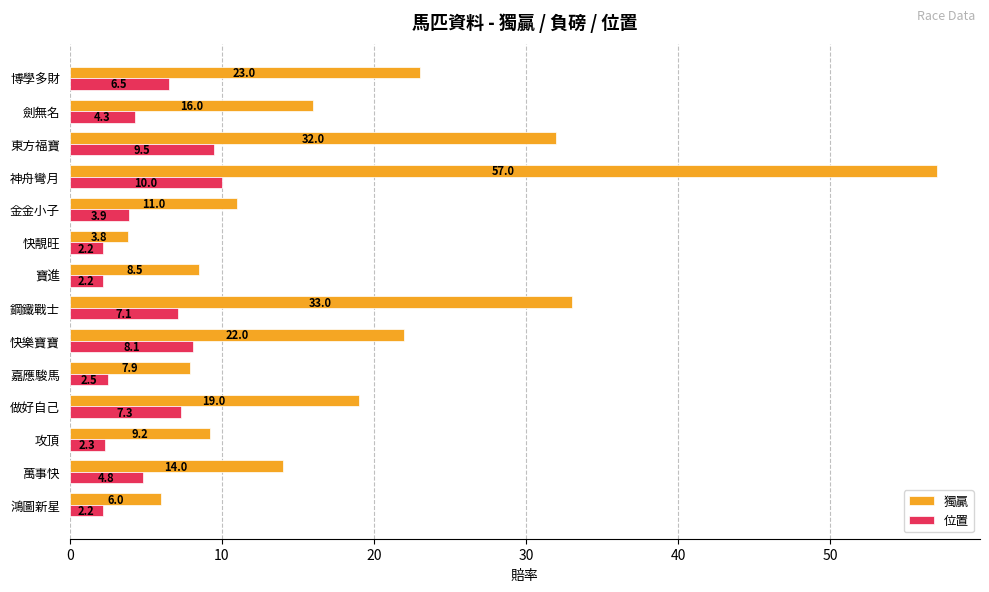

Where is 獨贏 nearest to the value 30?

東方福寶